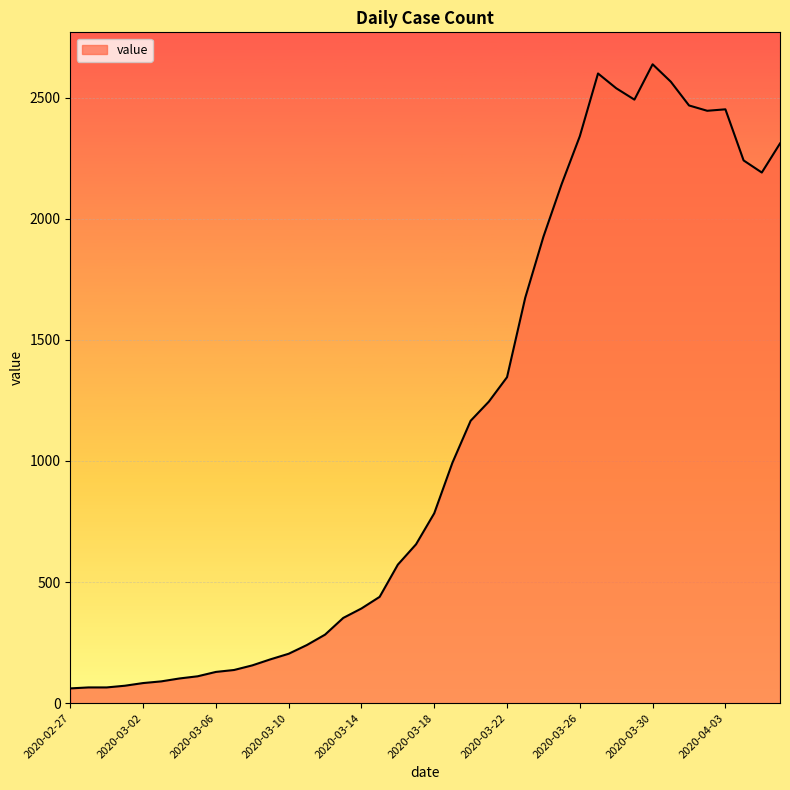

What is the difference between the maximum and minimum values?

2577